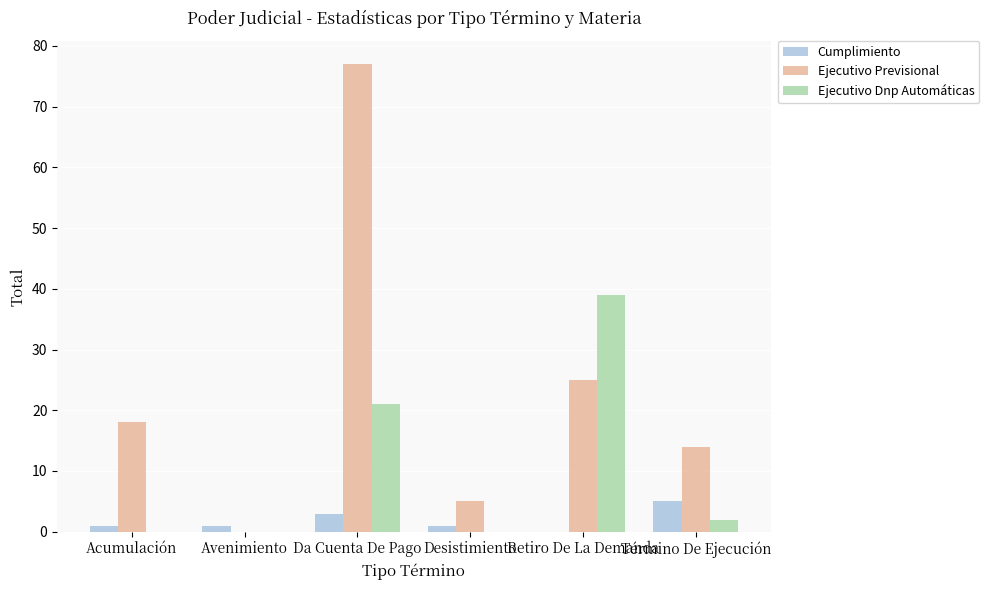

What is the sum of all Ejecutivo Dnp Automáticas values?

62